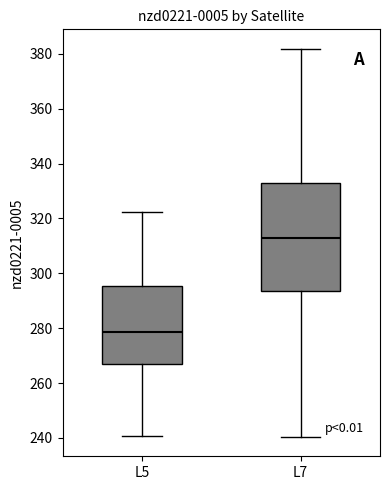

Reading left to right, transcribe this box plot: for each box, give where its median line is, the range the box spans, and where its two whiskers end, as read against the y-axis. The values are not printed on the chart, so give them approximately, as read against the axis.

L5: median 278, box 266 to 296, whiskers 240 to 322
L7: median 312, box 294 to 334, whiskers 240 to 382